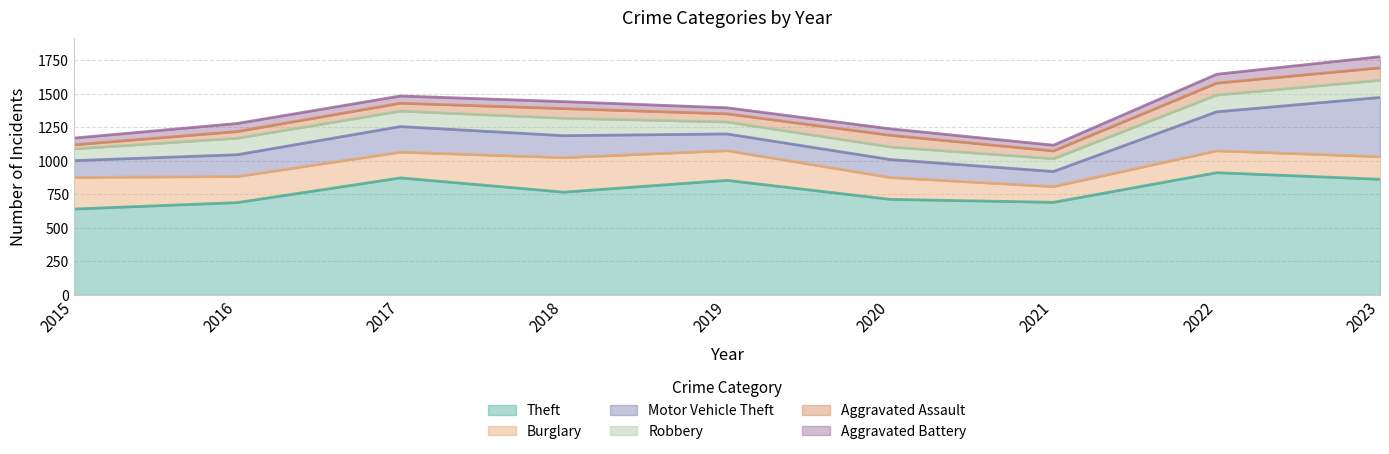

Between 2017 and 2020, which is larger?

2017